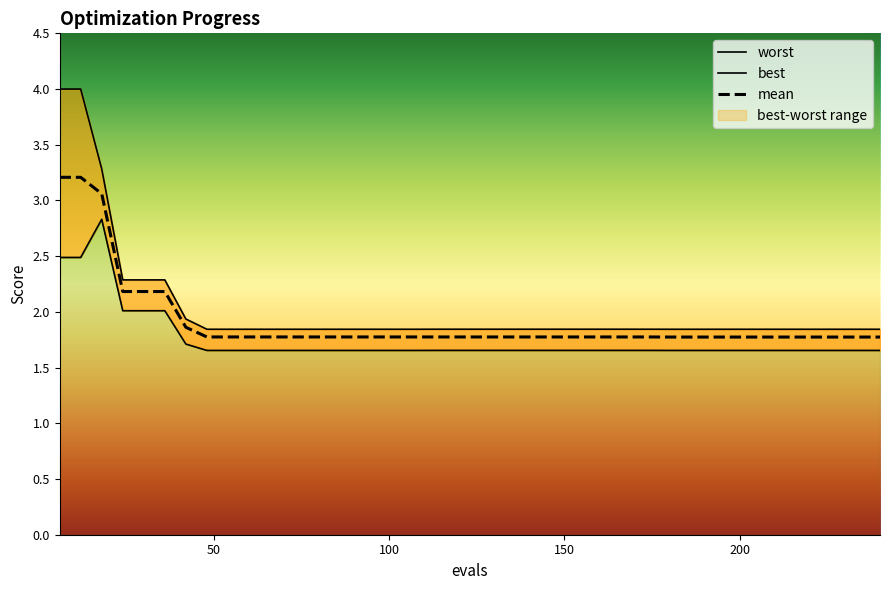

True or false: worst and best cross at least once.

False